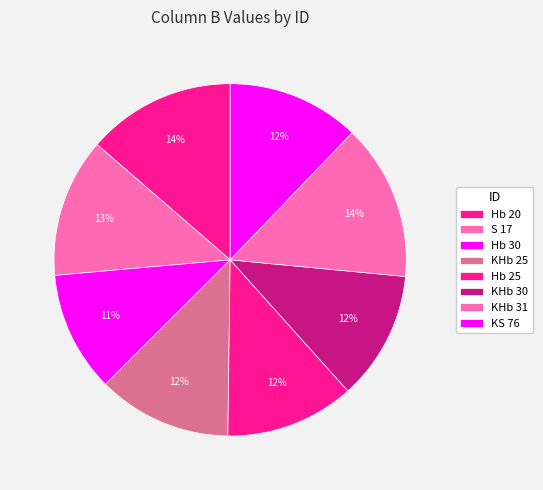

Count the number of slices in the pie.

8